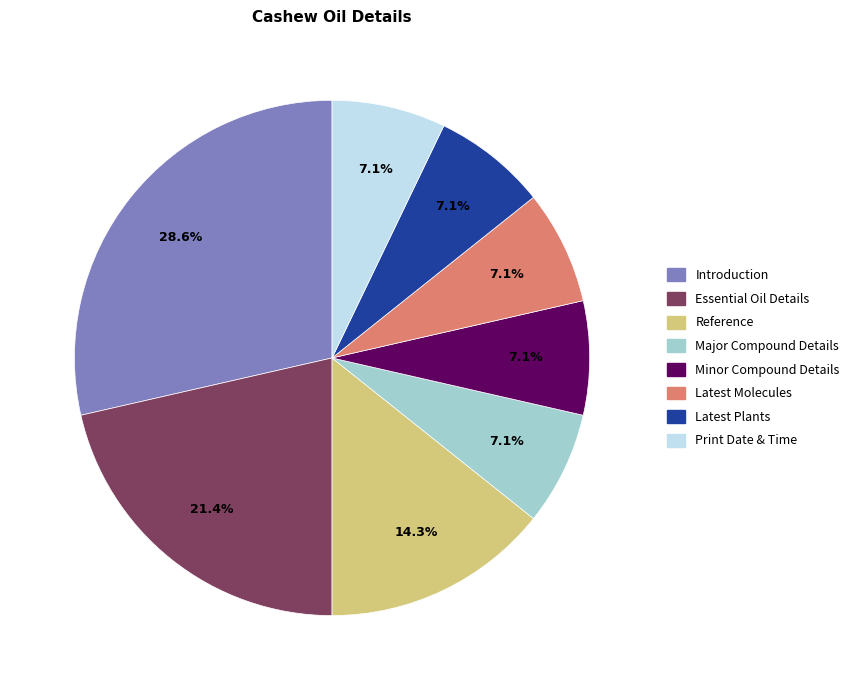

Does Essential Oil Details account for over 50% of the chart?

No